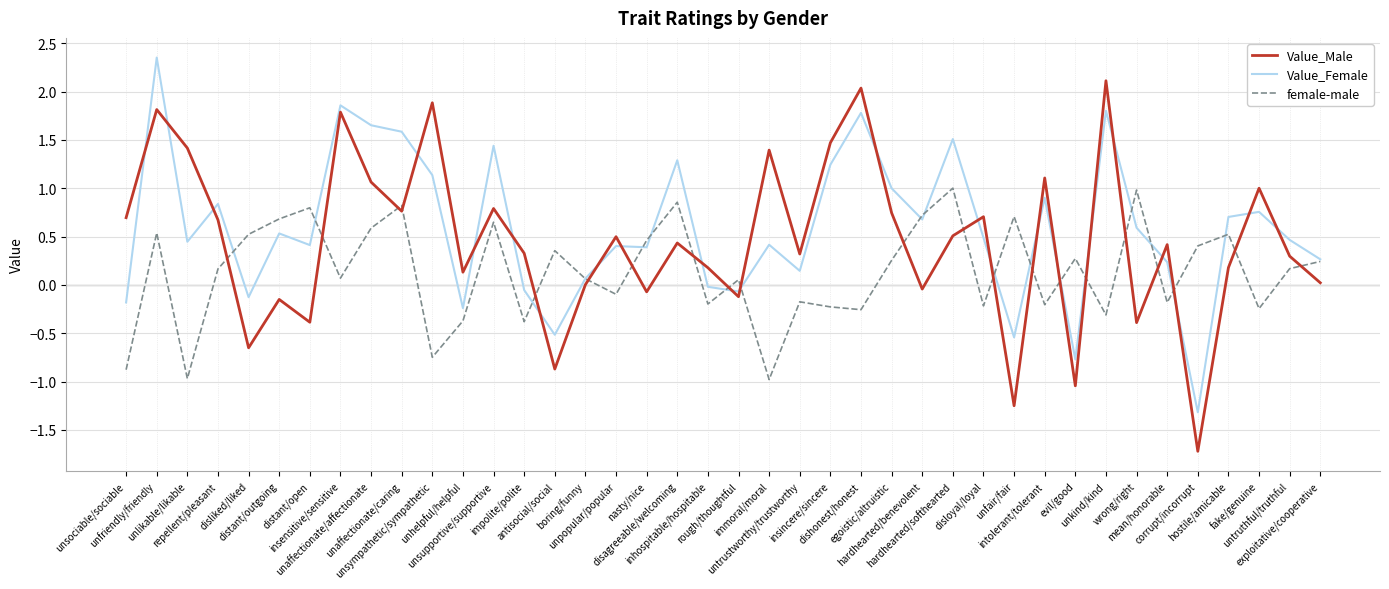

Which category has the lowest value in the Value_Male series?

corrupt/incorrupt